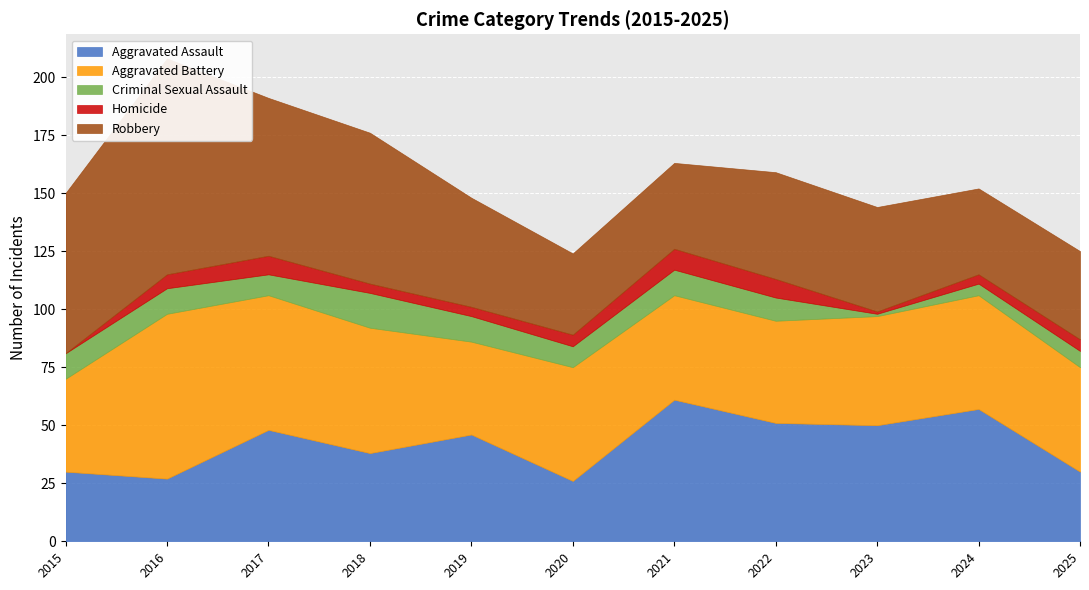

True or false: Aggravated Assault and Homicide cross at least once.

False